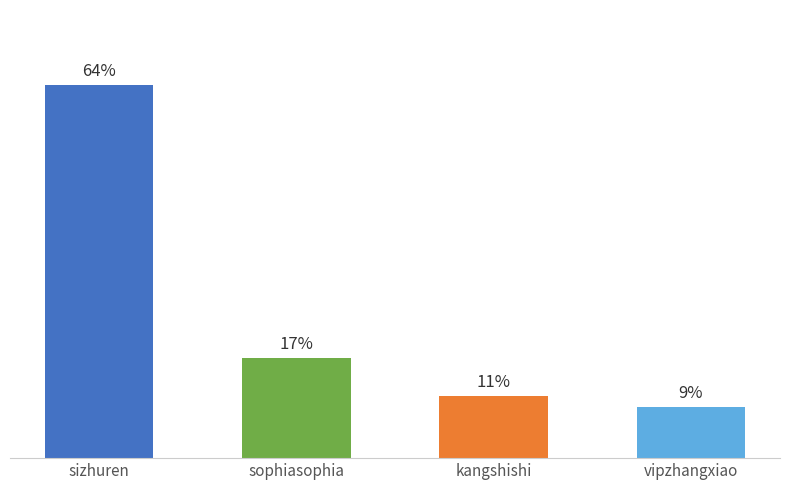

Are the bars horizontal?

No